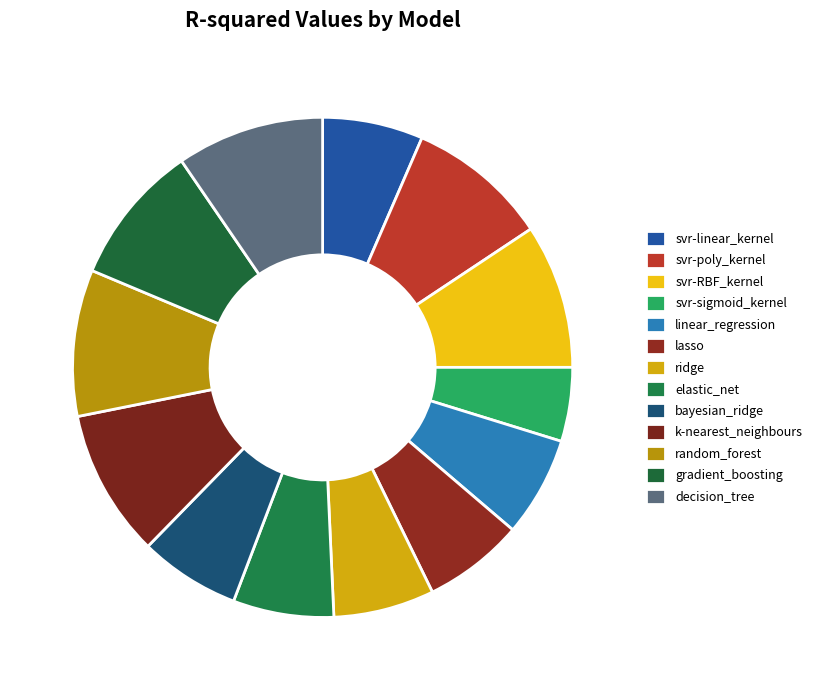

To the nearest percent, what is the difference between the largest and smallest slice percentages?

5%